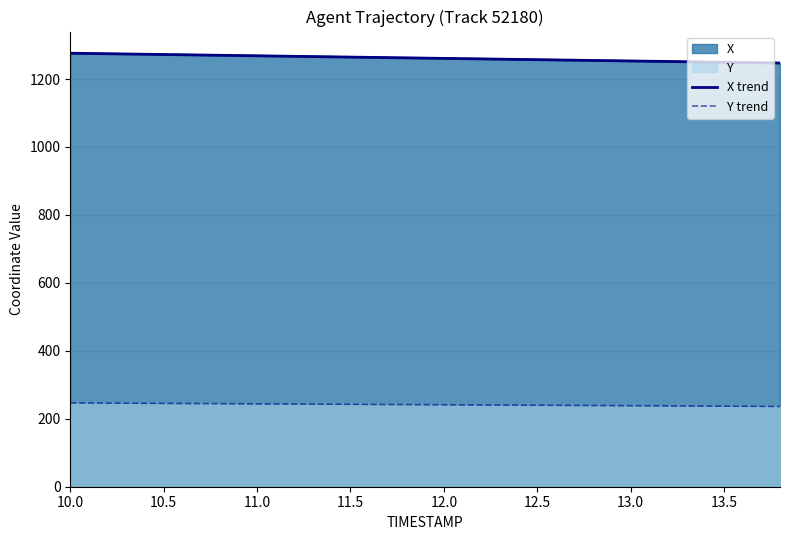

What is the difference between the maximum and second lowest values in the Y trend series?

9.8